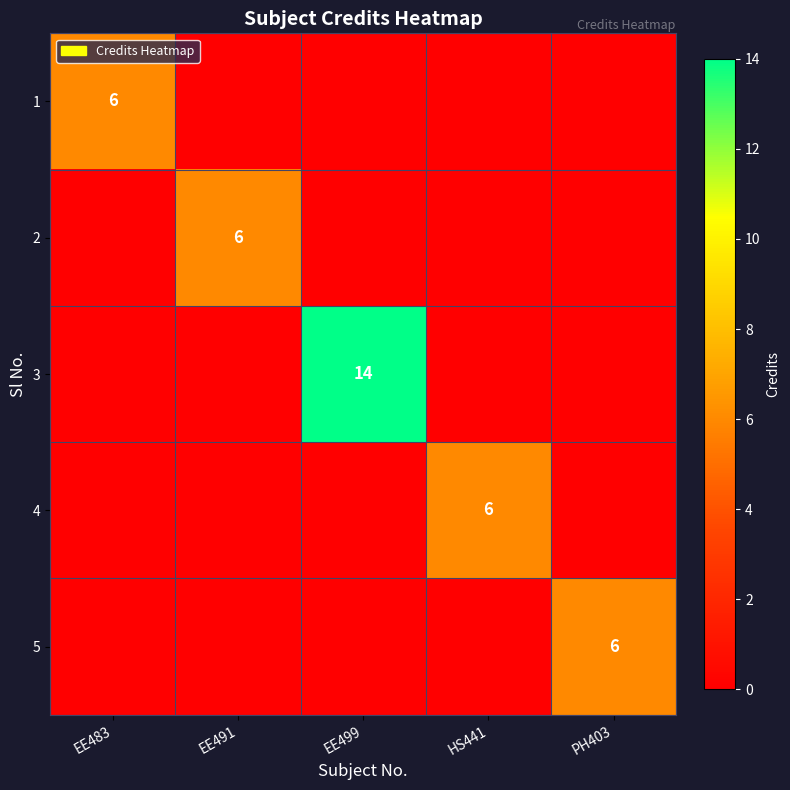

Is it true that 4 equals 8 at HS441?

False